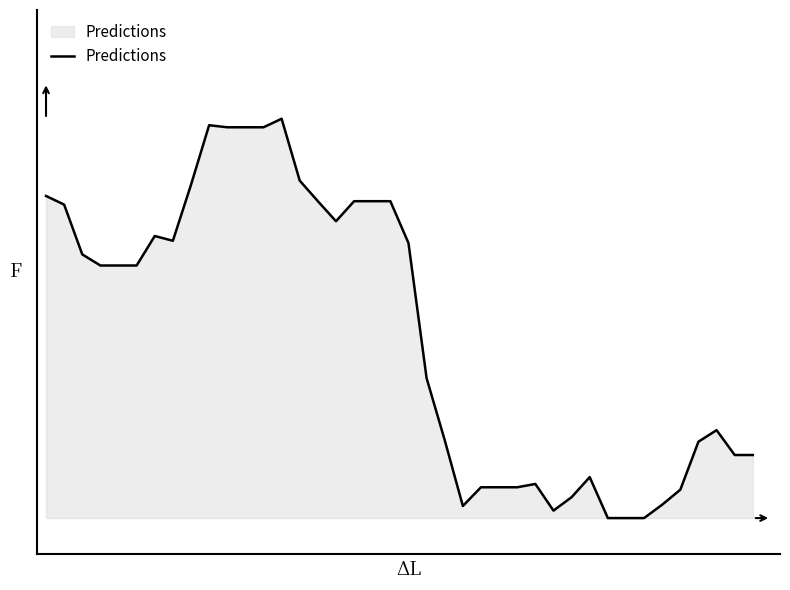

What is the value of the 4th point from the left?

34.8